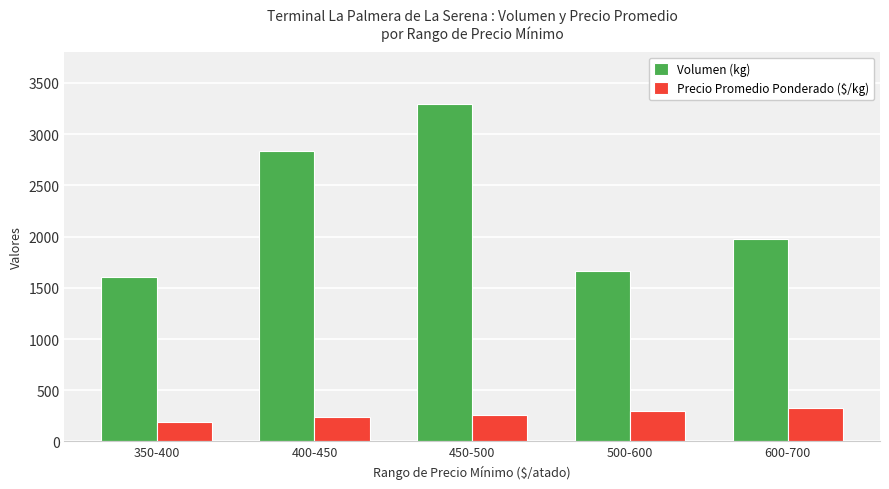

The value of Precio Promedio Ponderado ($/kg) at 600-700 is 325. True or false?

True